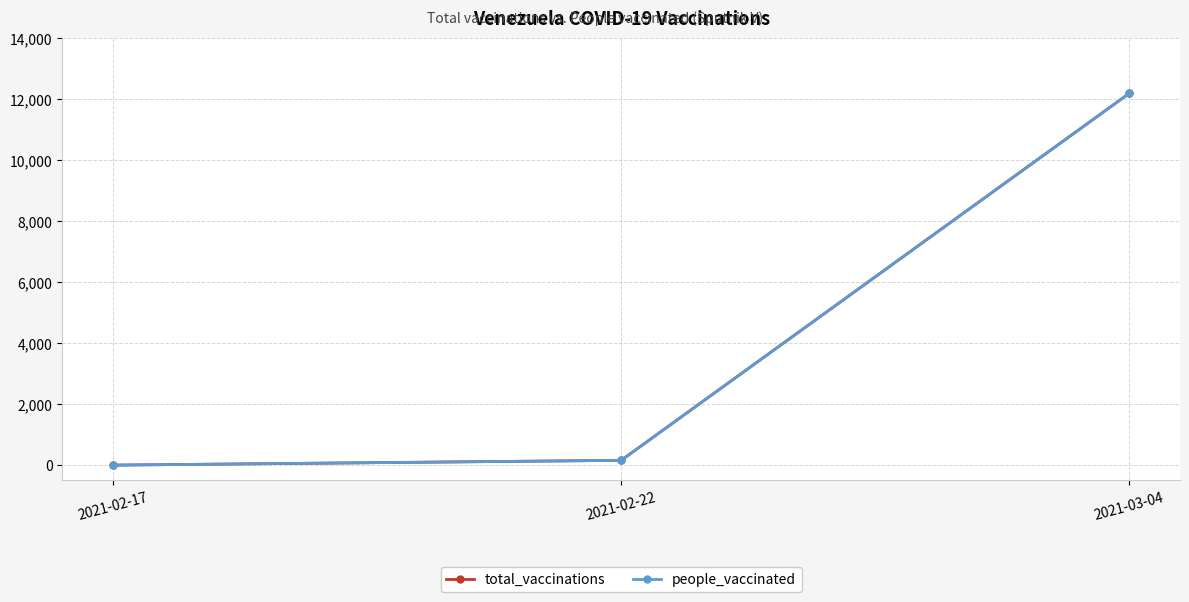

At how many categories does at least one series exceed 8130?

1